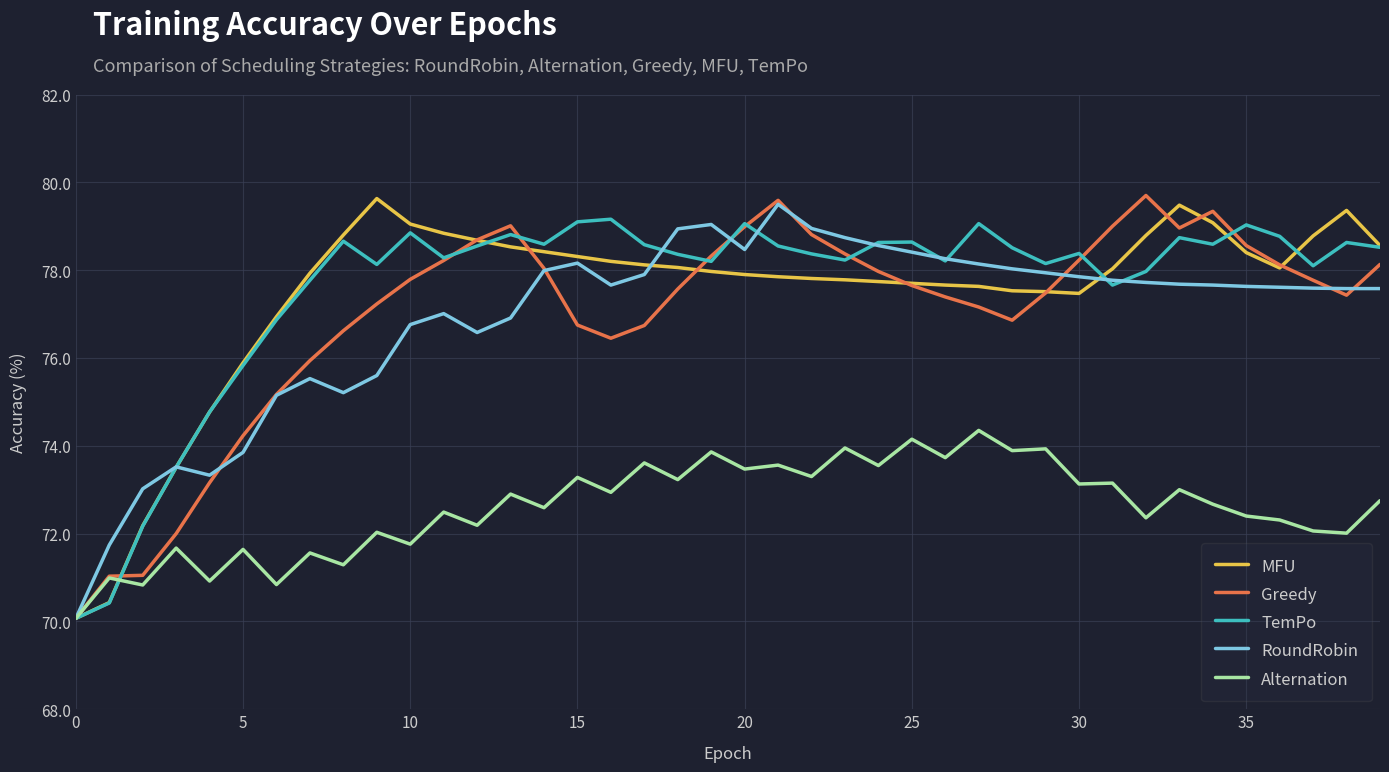

What is the lowest value of the MFU series?

70.1